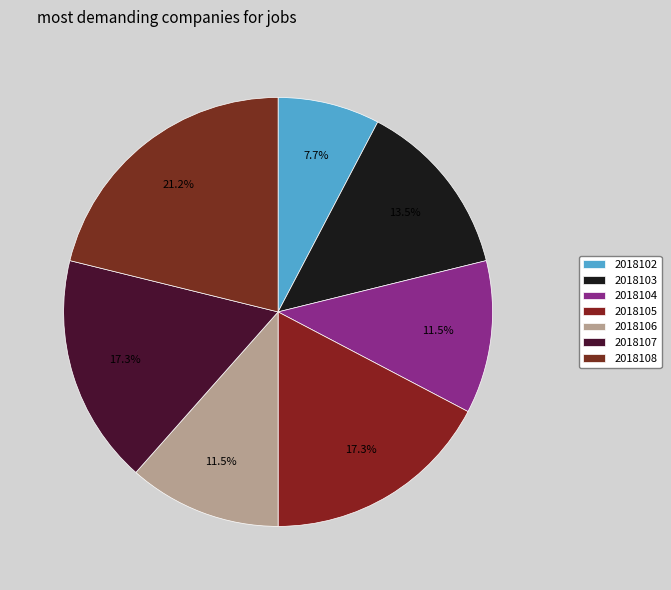

Does 2018105 represent more than half of the total?

No